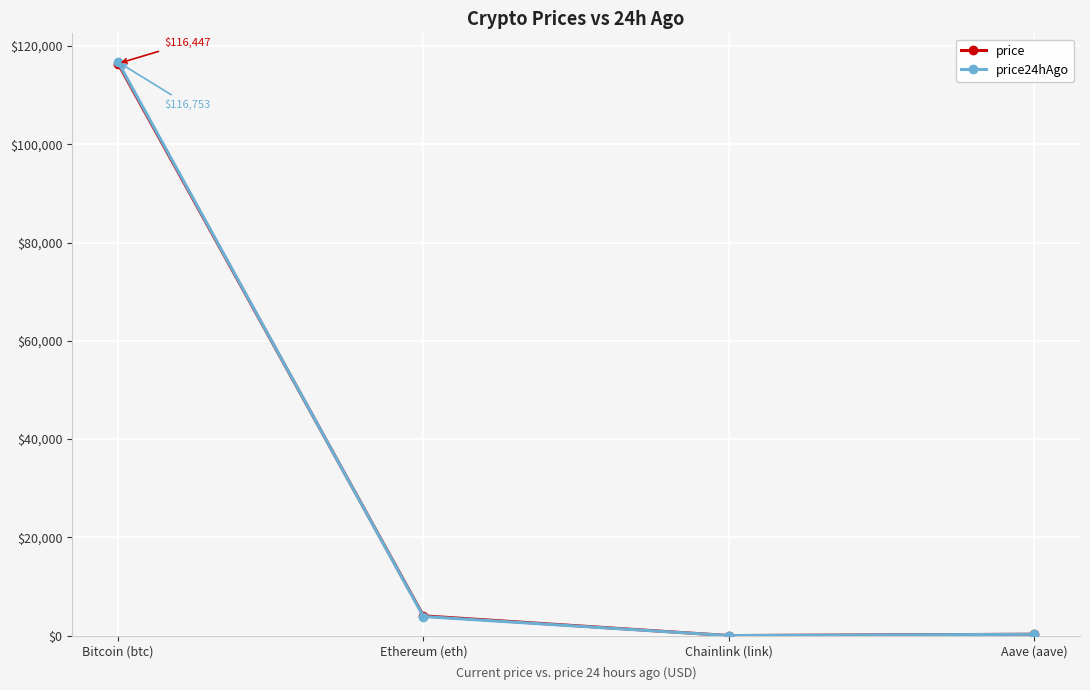

What is the difference between the maximum and second lowest values in the price24hAgo series?

116470.6